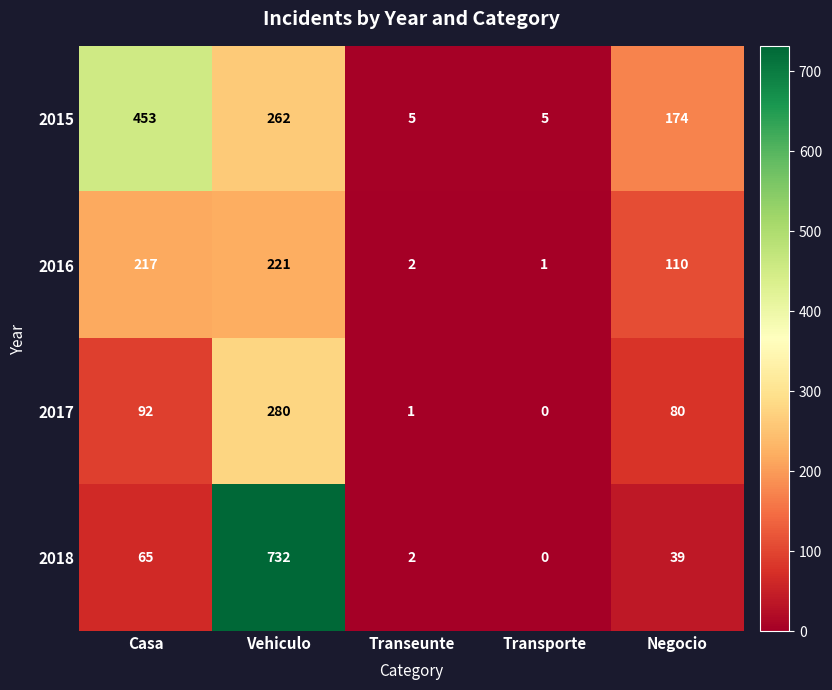

True or false: 2017 has a value of -95 at Transporte.

False